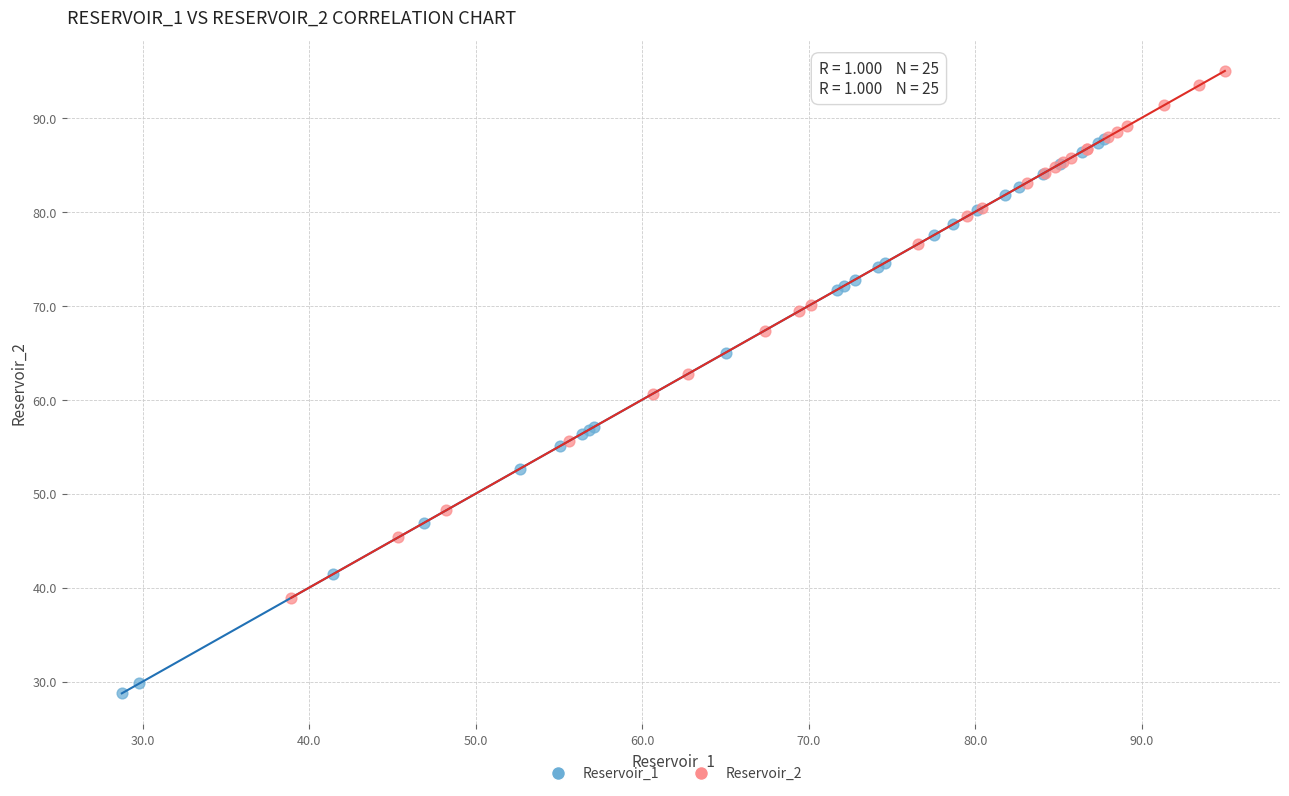

Which series contains the lowest Y value?

Reservoir_1